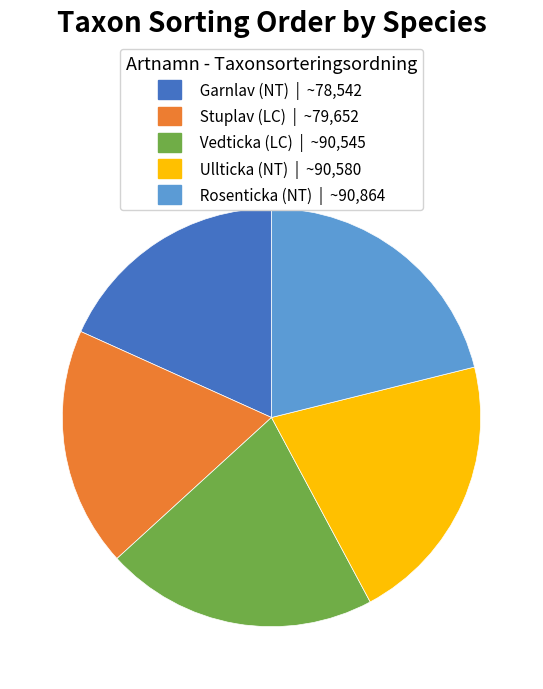

Is there a majority slice in this chart?

No